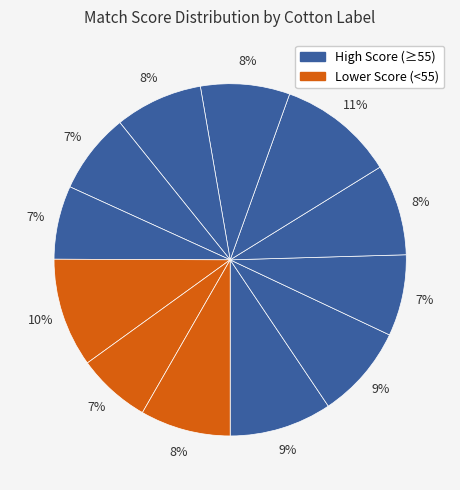

Is there any slice that represents more than half of the pie?

No